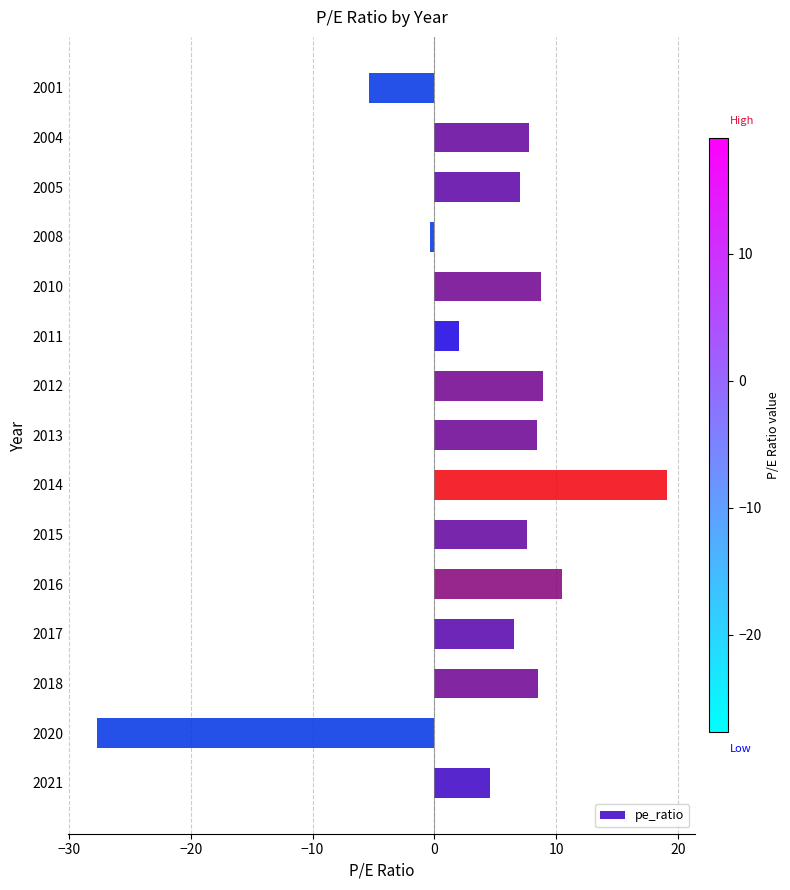

How many bars are there in total?

15